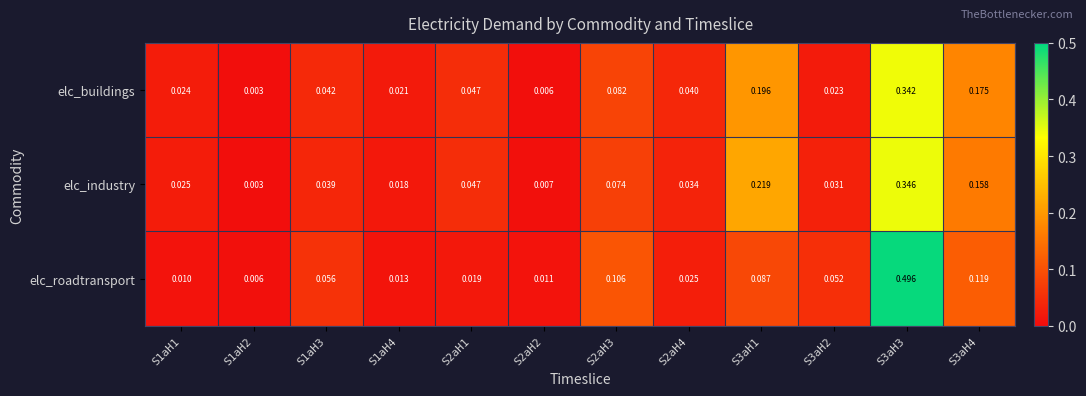

Which series has the widest spread of values?

elc_roadtransport